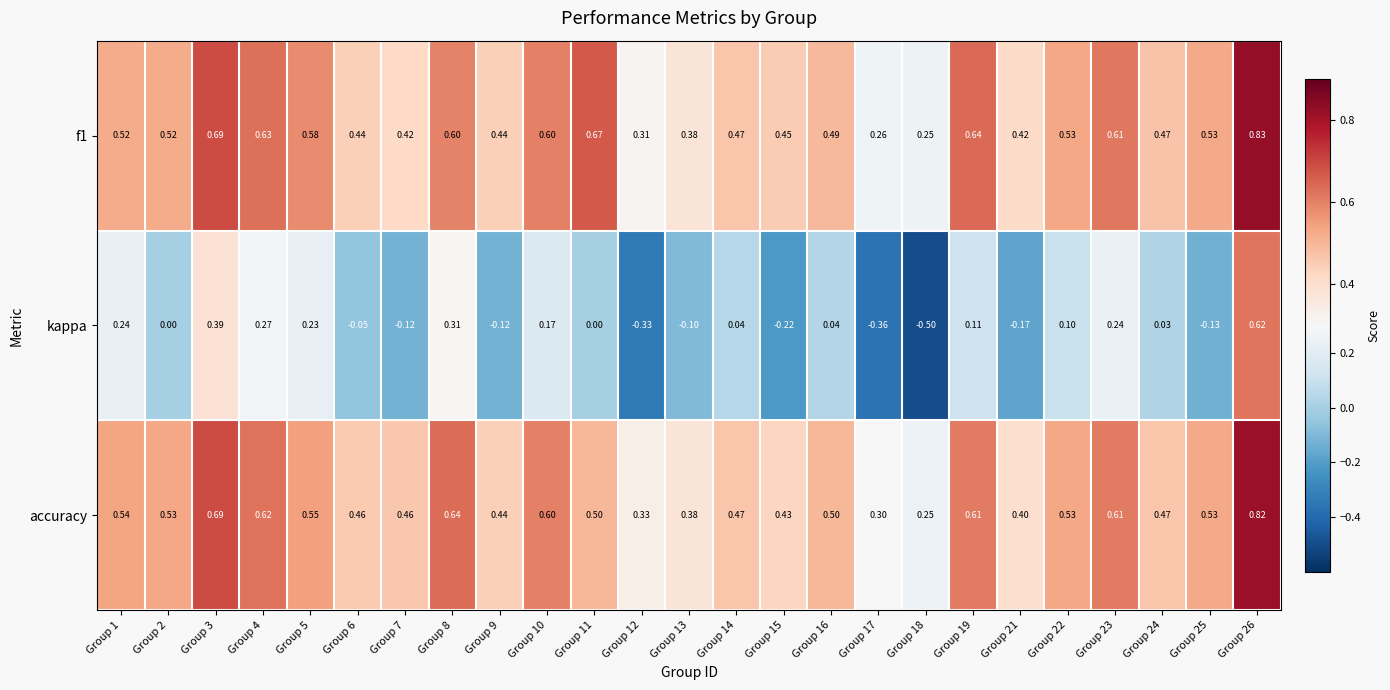

Between Group 10 and Group 18, which series saw the biggest shift?

kappa